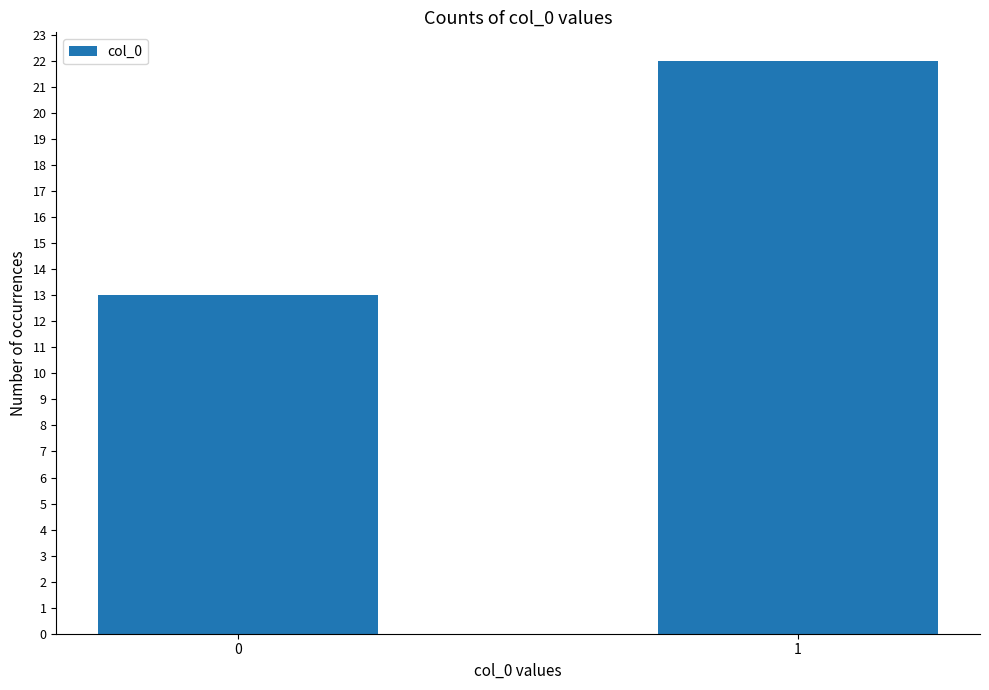

What is the value of the 2nd bar from the left?

22